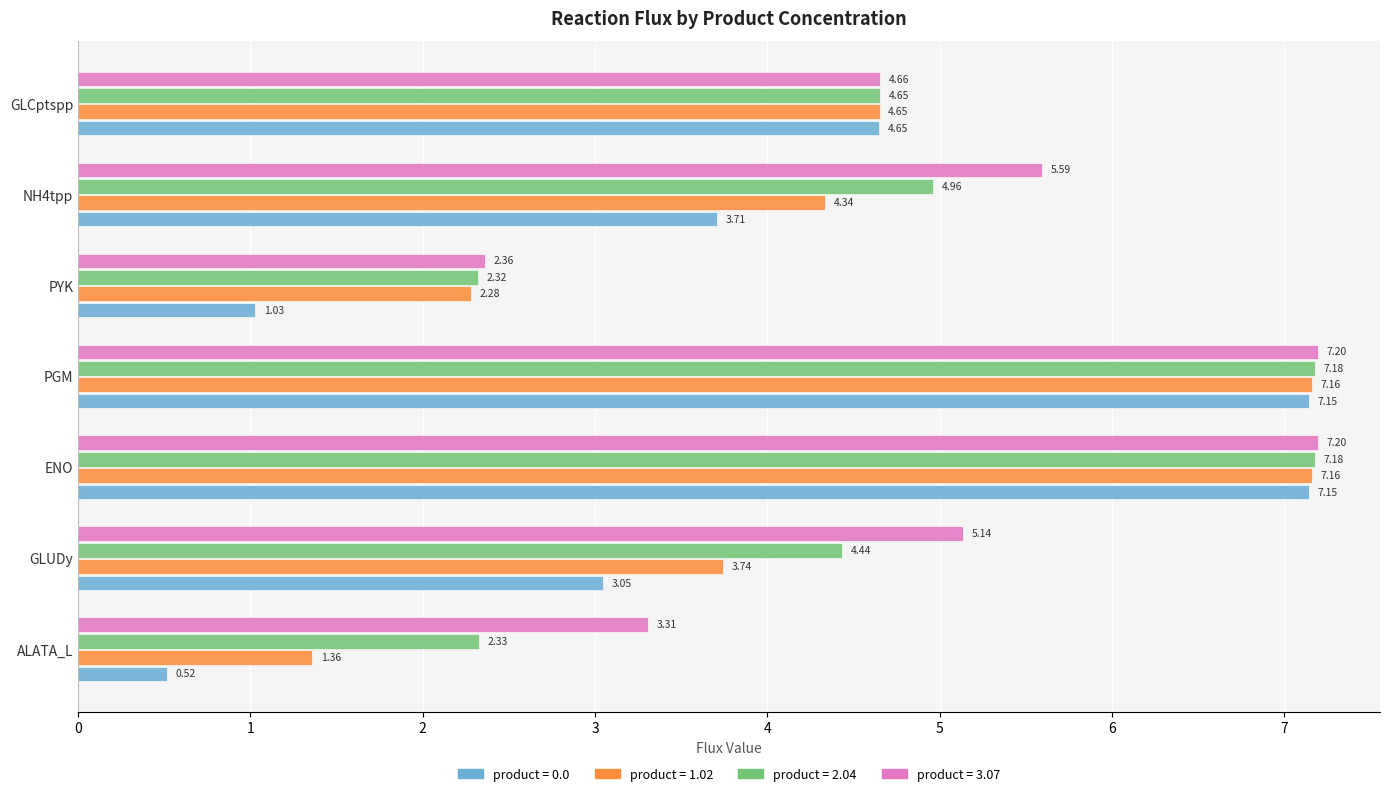

At which label does product = 0.0 reach its minimum?

ALATA_L